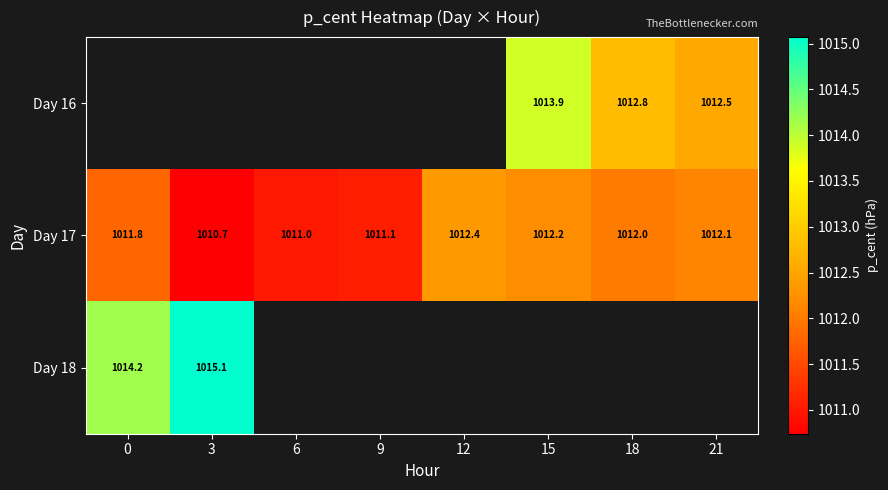

Is the value of Day 16 at 15 greater than the value of Day 17 at 15?

Yes